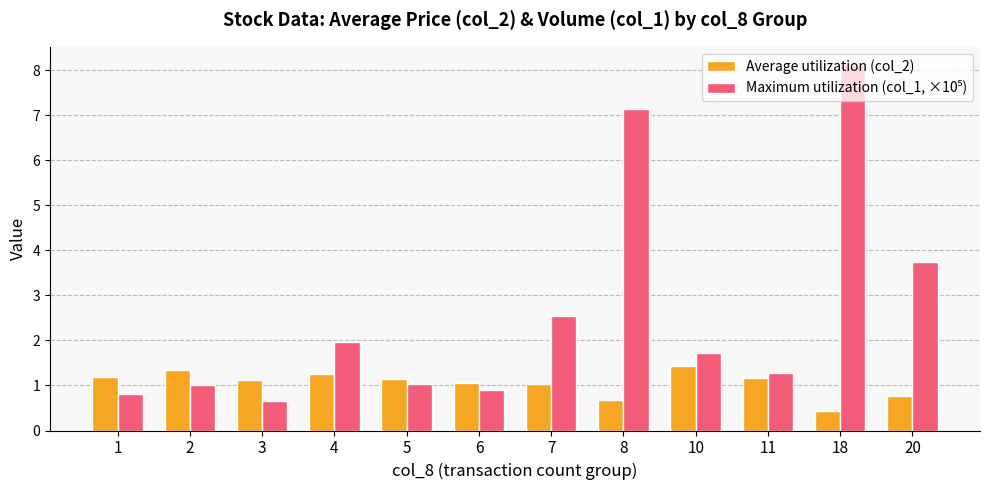

At which category does the chart reach its peak across all series?

18